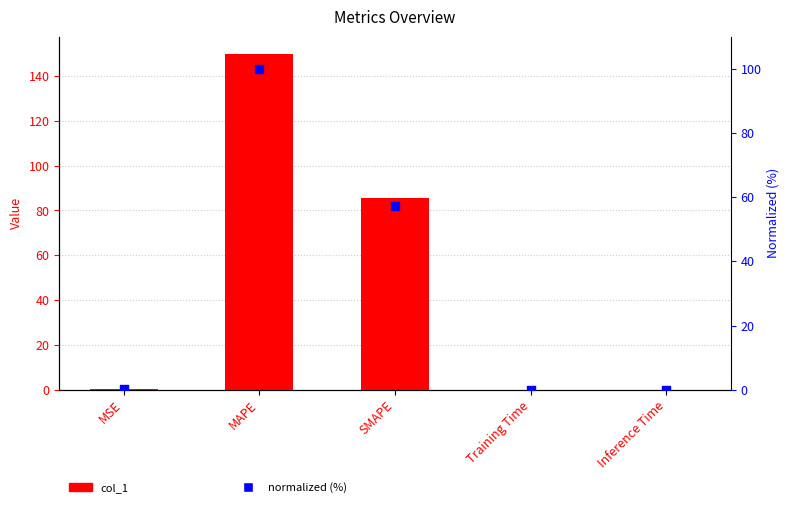

What are all the series names shown in the legend?

col_1, normalized (%)